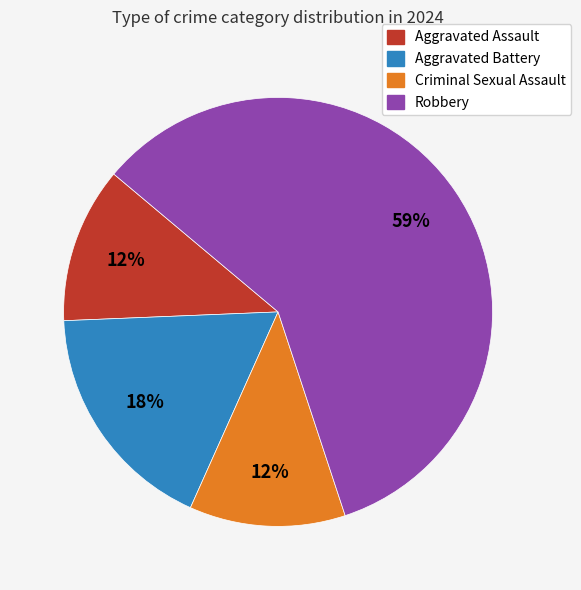

Between Criminal Sexual Assault and Aggravated Battery, which is larger?

Aggravated Battery